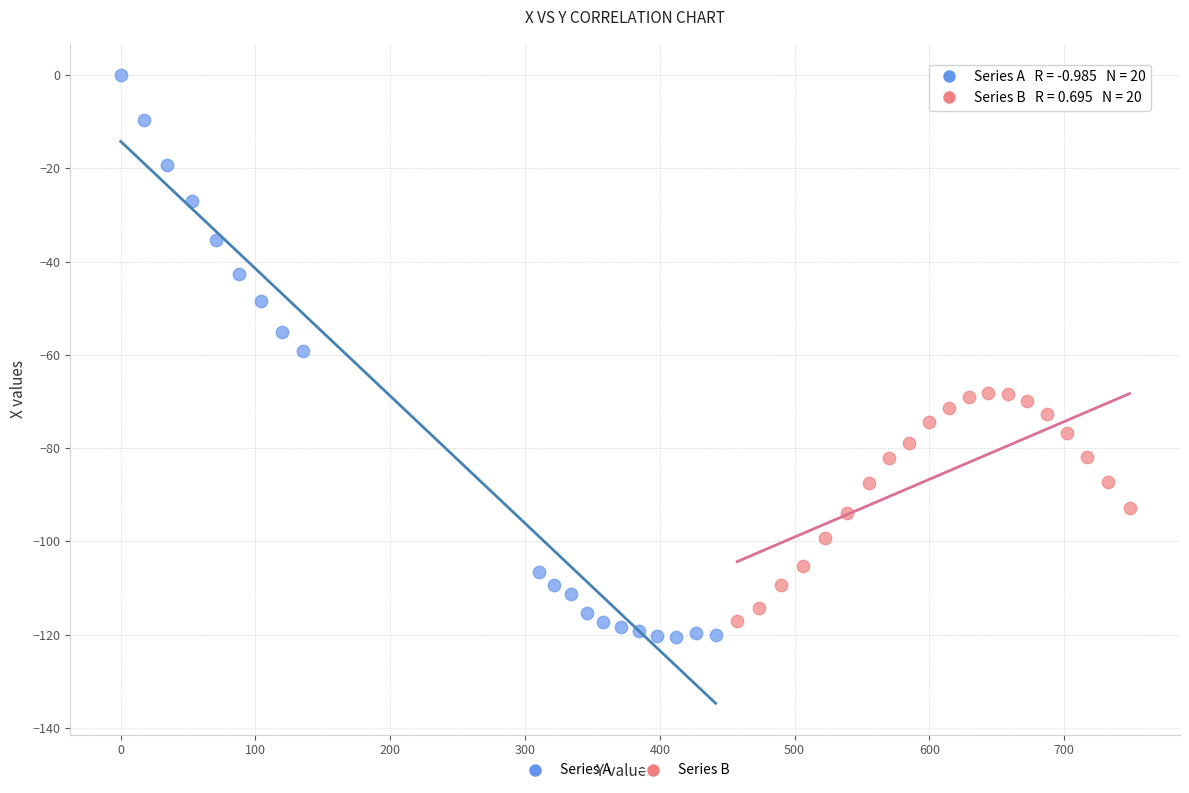

Which series contains the highest Y value?

Series A